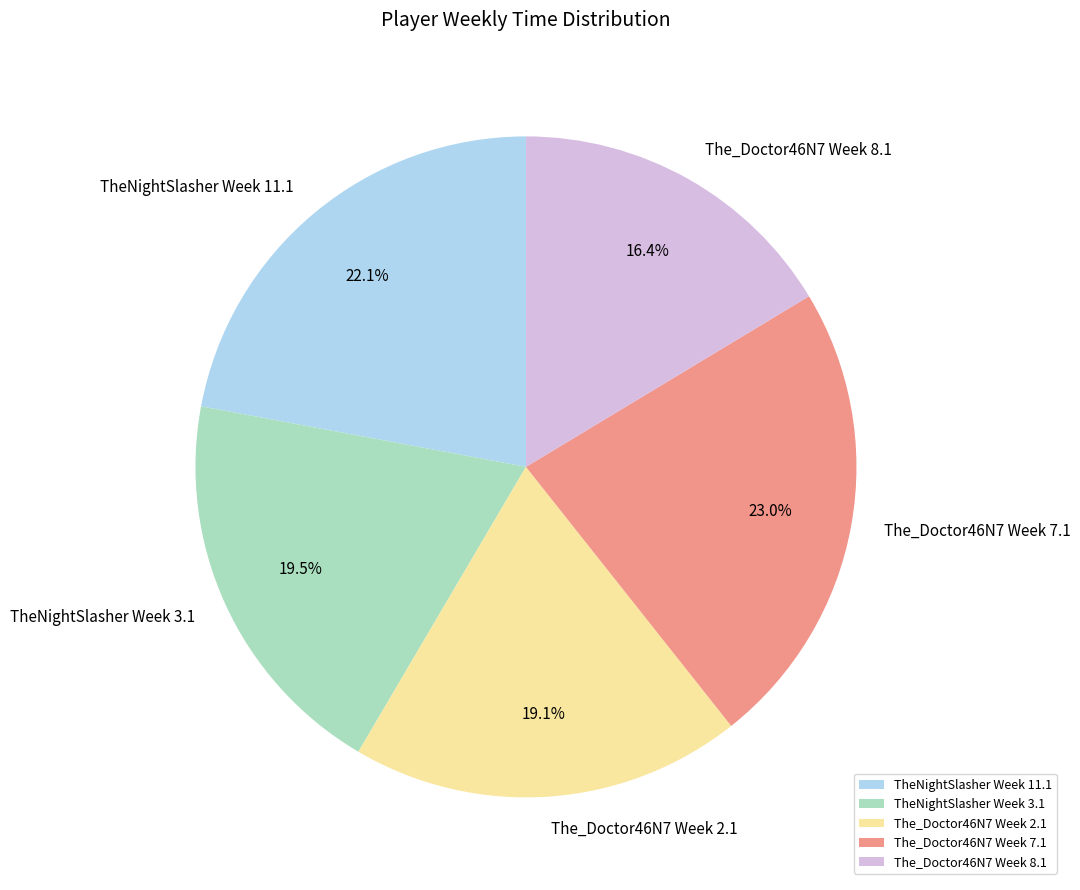

Is the sum of The_Doctor46N7 Week 7.1 and TheNightSlasher Week 11.1 greater than half?

No